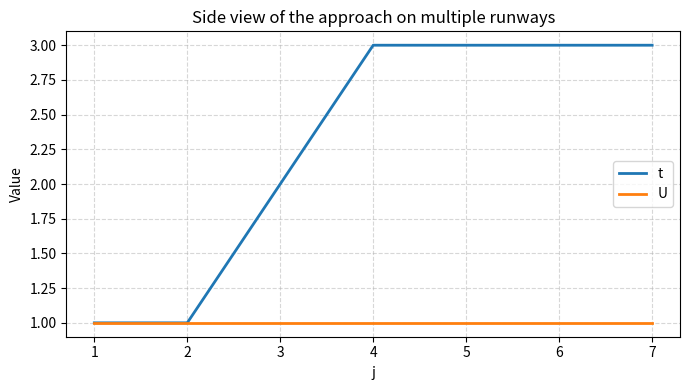

At 7, list the series in order from smallest to largest.

U, t